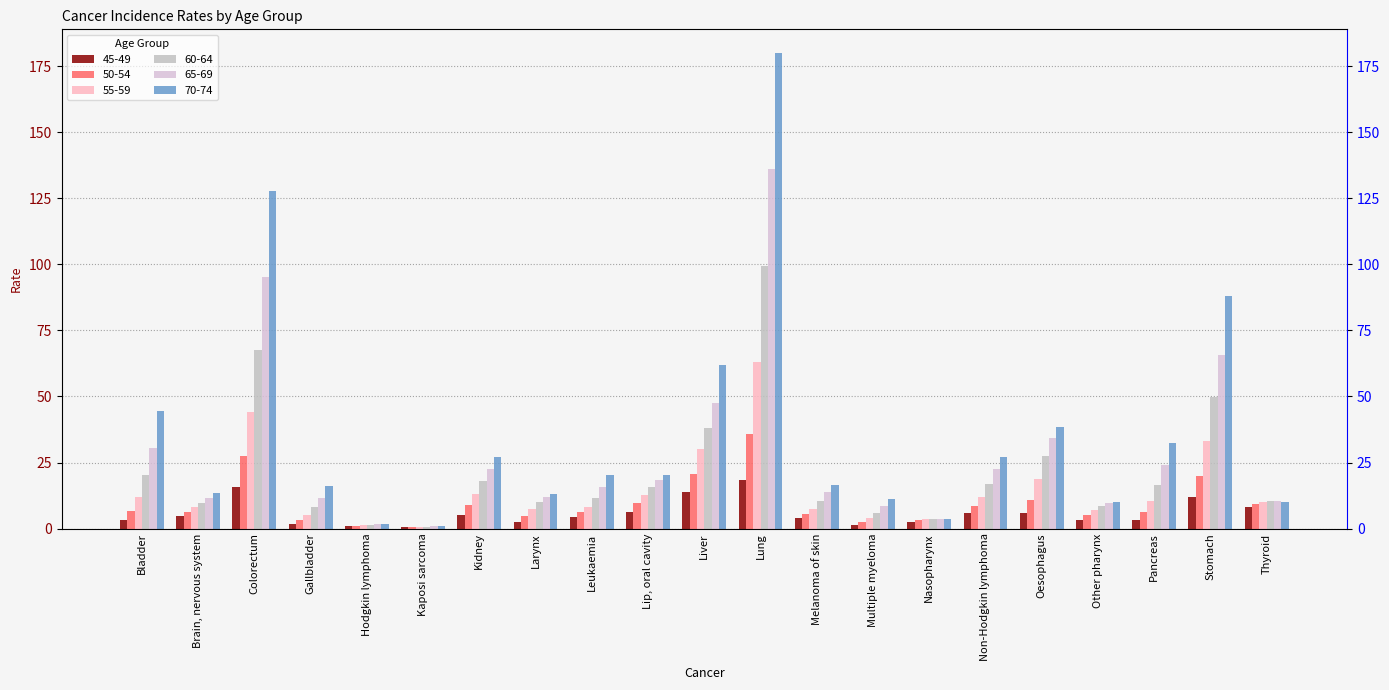

Between Other pharynx and Pancreas, which series saw the biggest shift?

70-74